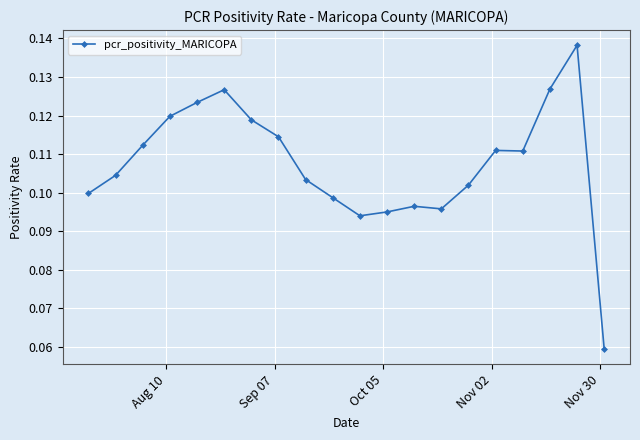

Count the values in the range 0 to 1.

20